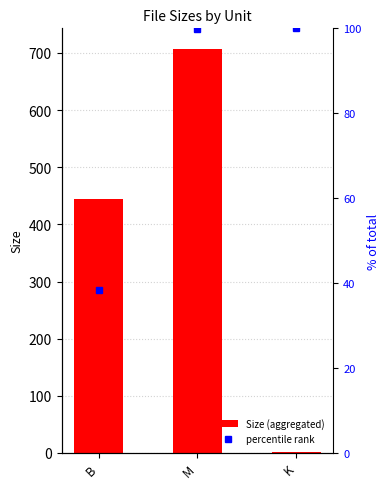

What is the maximum value shown in the chart?

707.7